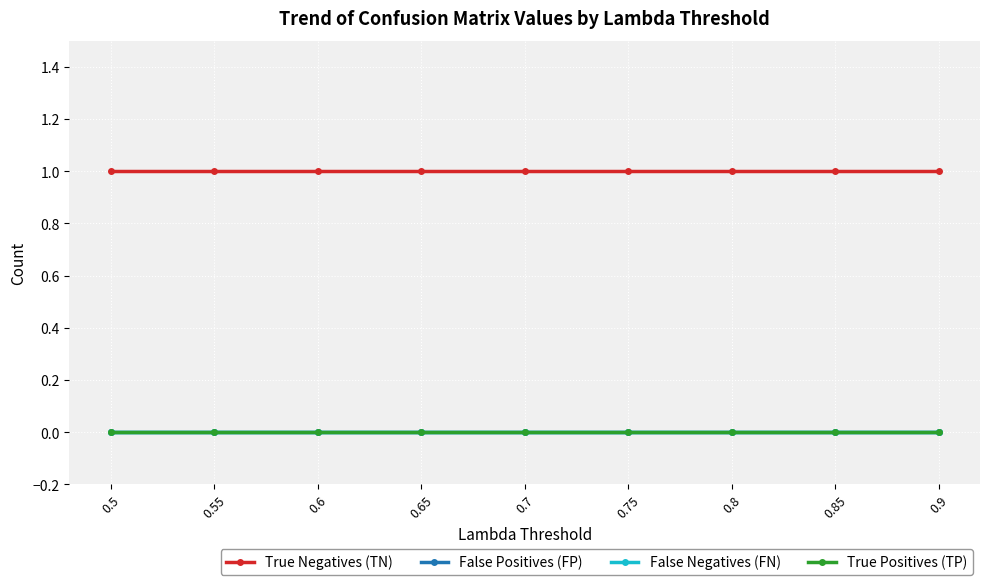

True or false: True Positives (TP) and False Positives (FP) cross at least once.

False